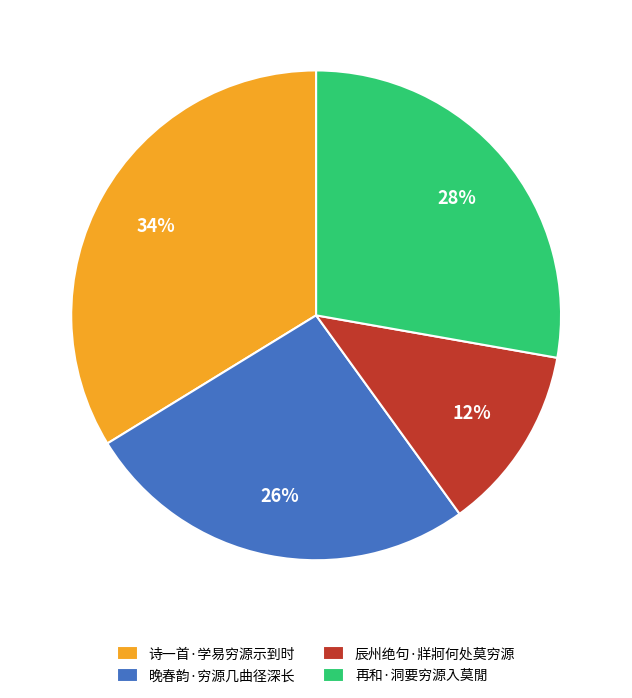

Combined, do 诗一首·学易穷源示到时 and 辰州绝句·牂牁何处莫穷源 account for over 50%?

No